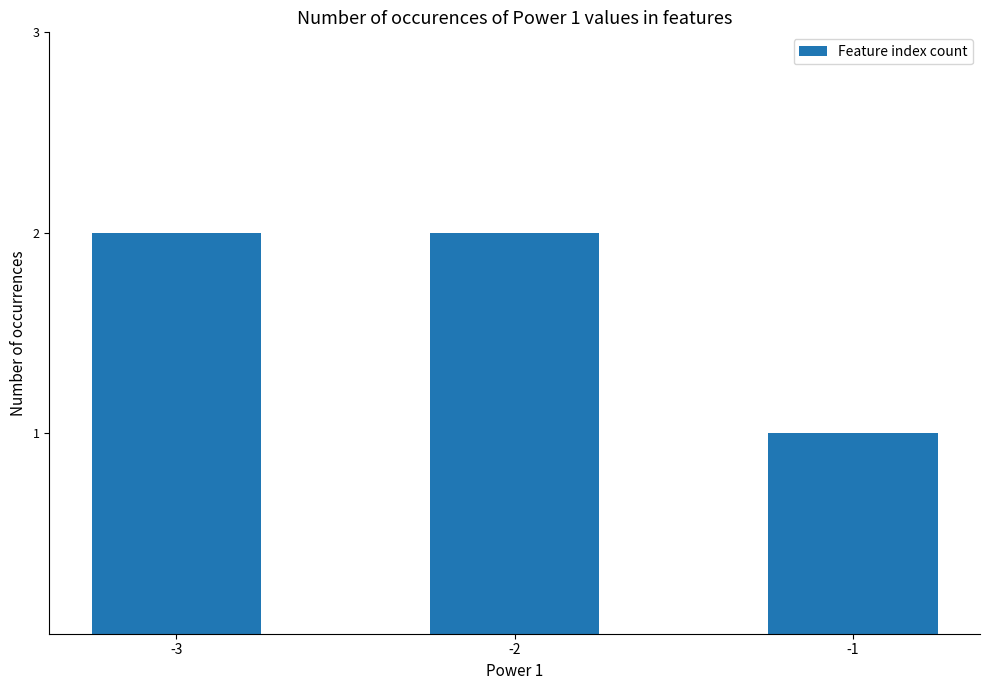

The chart shows a value of 2 at -3. True or false?

True